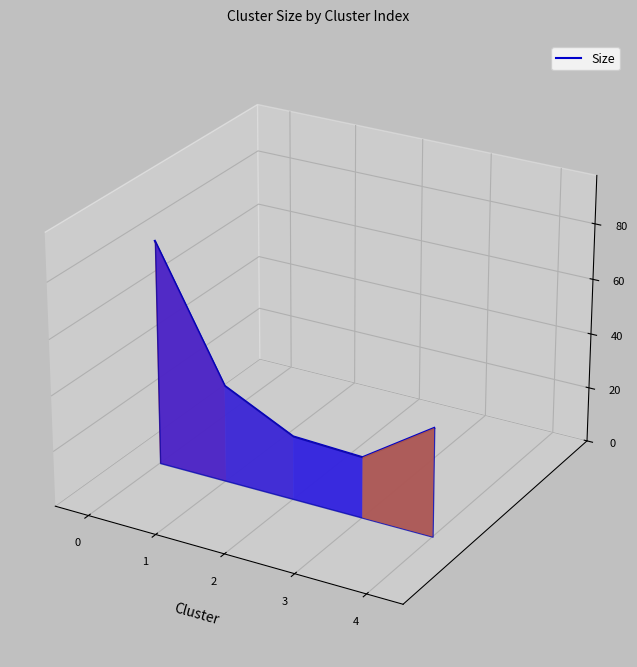

True or false: the data has more than 0 interior local peaks.

False